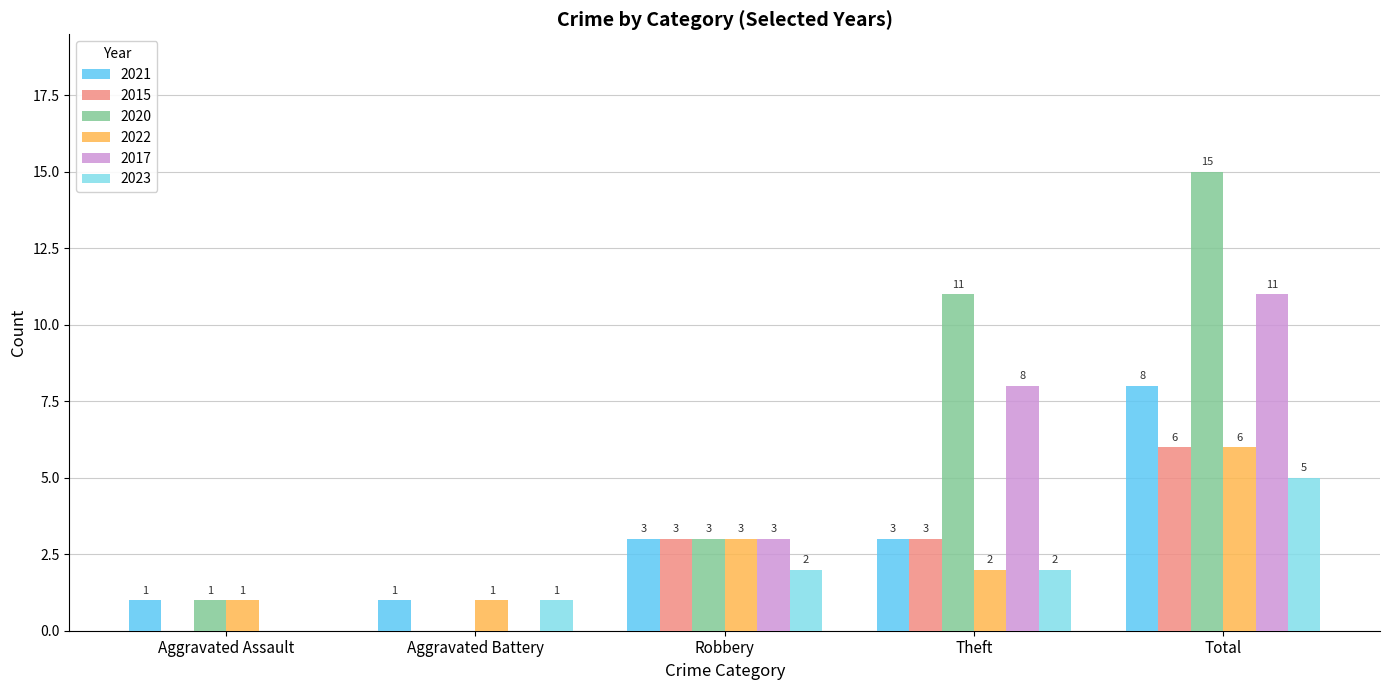

What is the spread (max minus min) of values at Robbery?

1